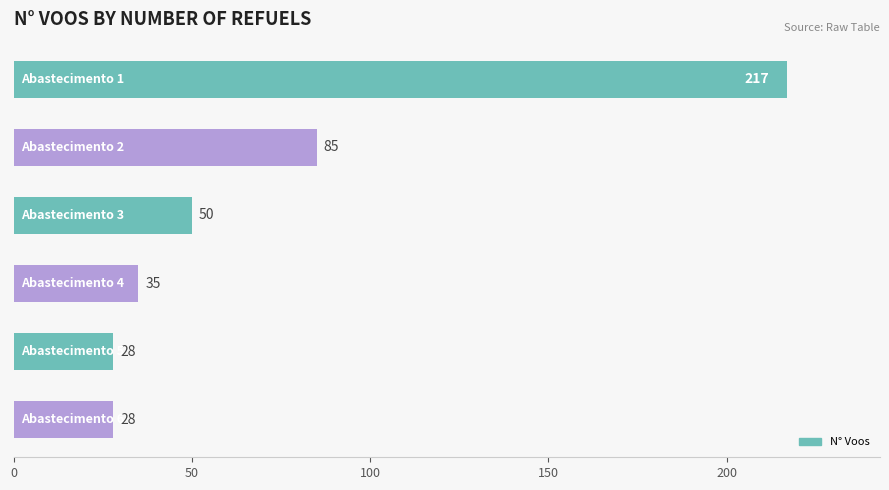

How many data points are less than 50?

3